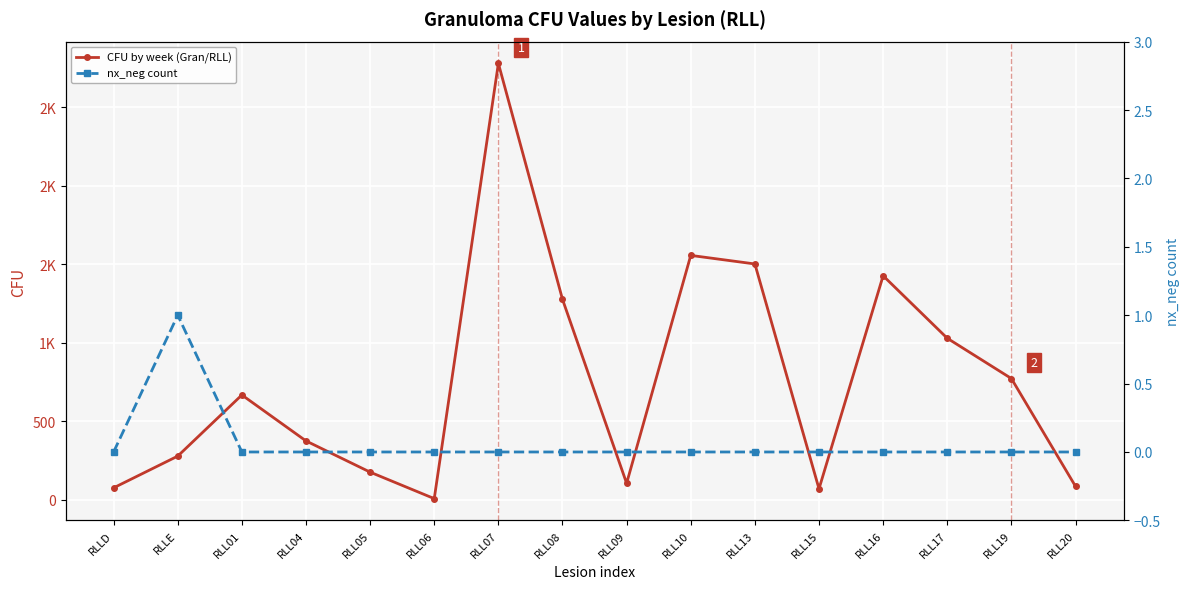

What is the sum of the CFU by week (Gran/RLL) values at RLL15 and RLL05?

247.7